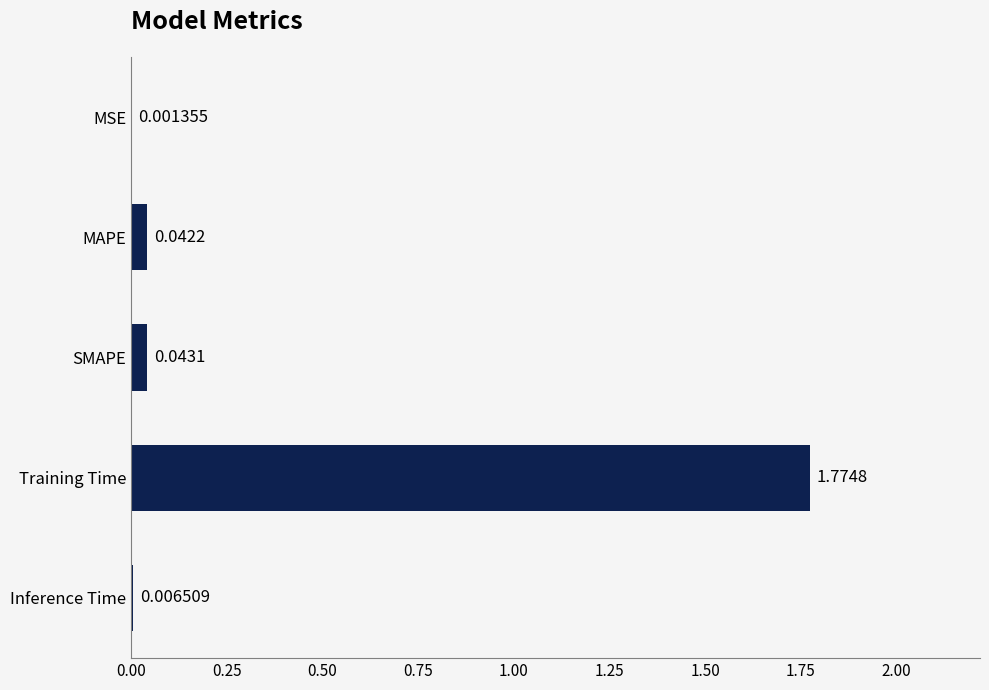

At which label is the value closest to 0?

MSE